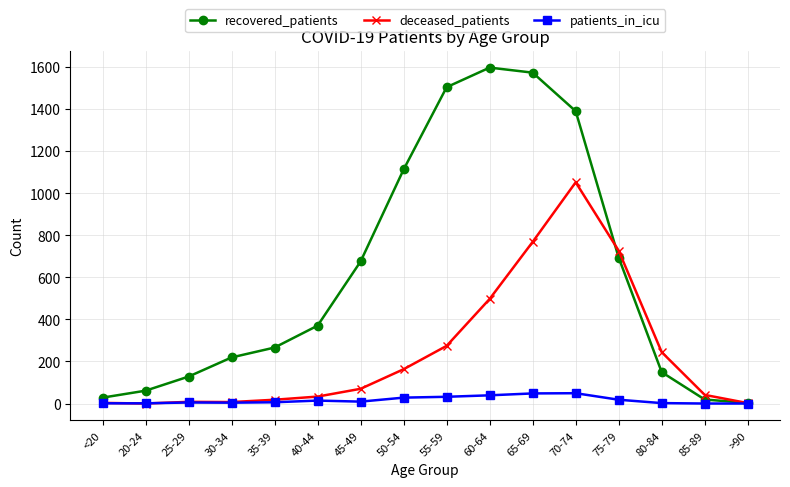

At which category is the sum across all series the highest?

70-74